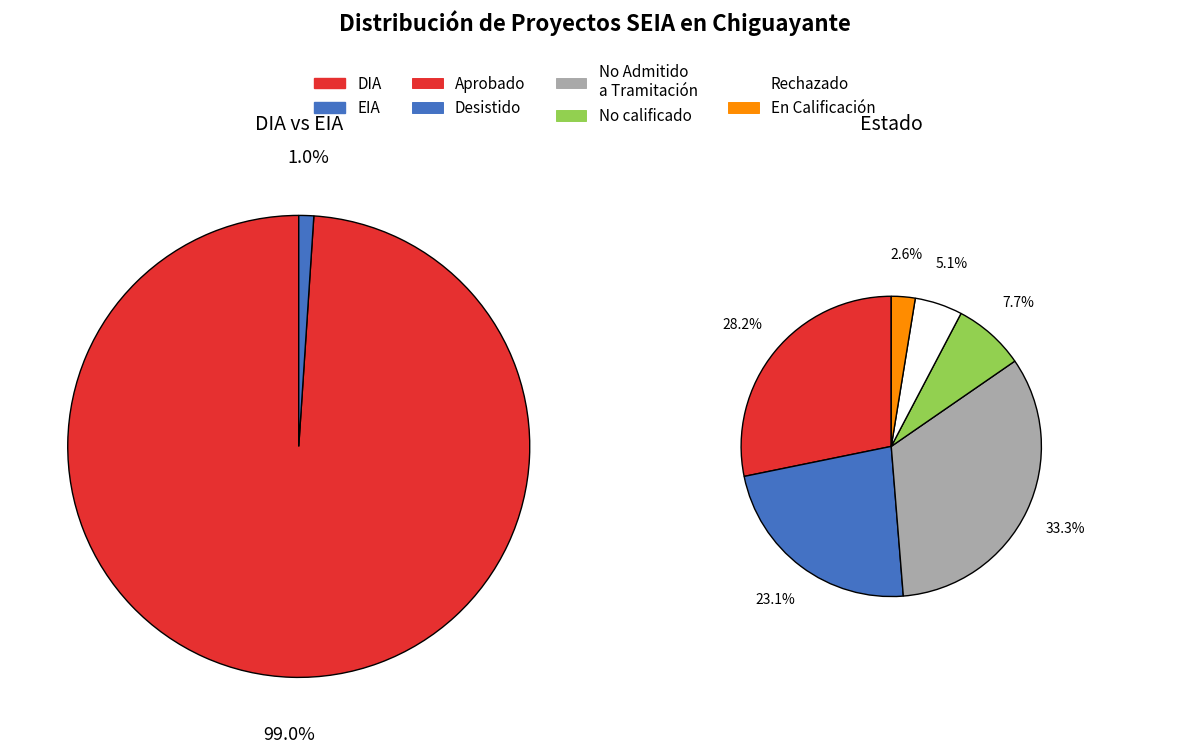

How many slices are in this pie chart?

2